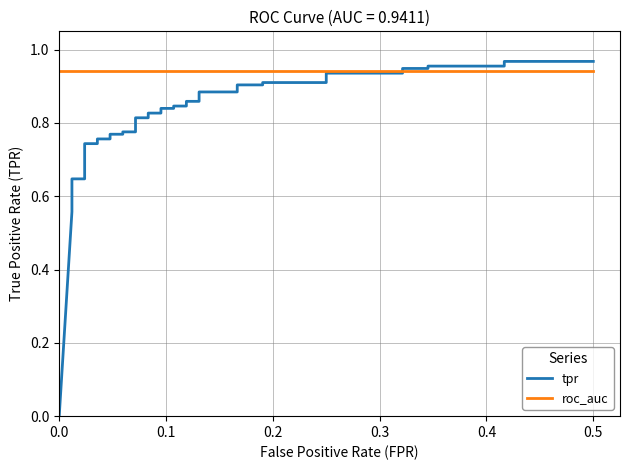

Which series ends up on top after the final intersection of roc_auc and tpr?

tpr